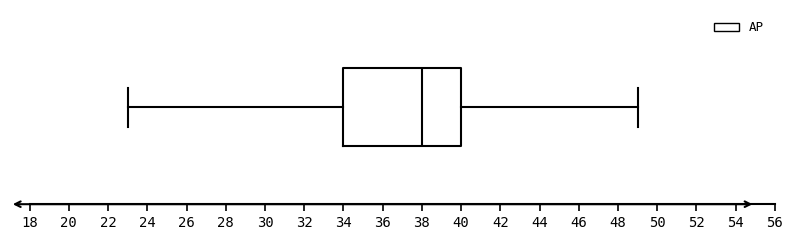

Where is the left edge of the box on the x-axis? The values are not printed on the chart, so give them approximately, as read against the axis.

34